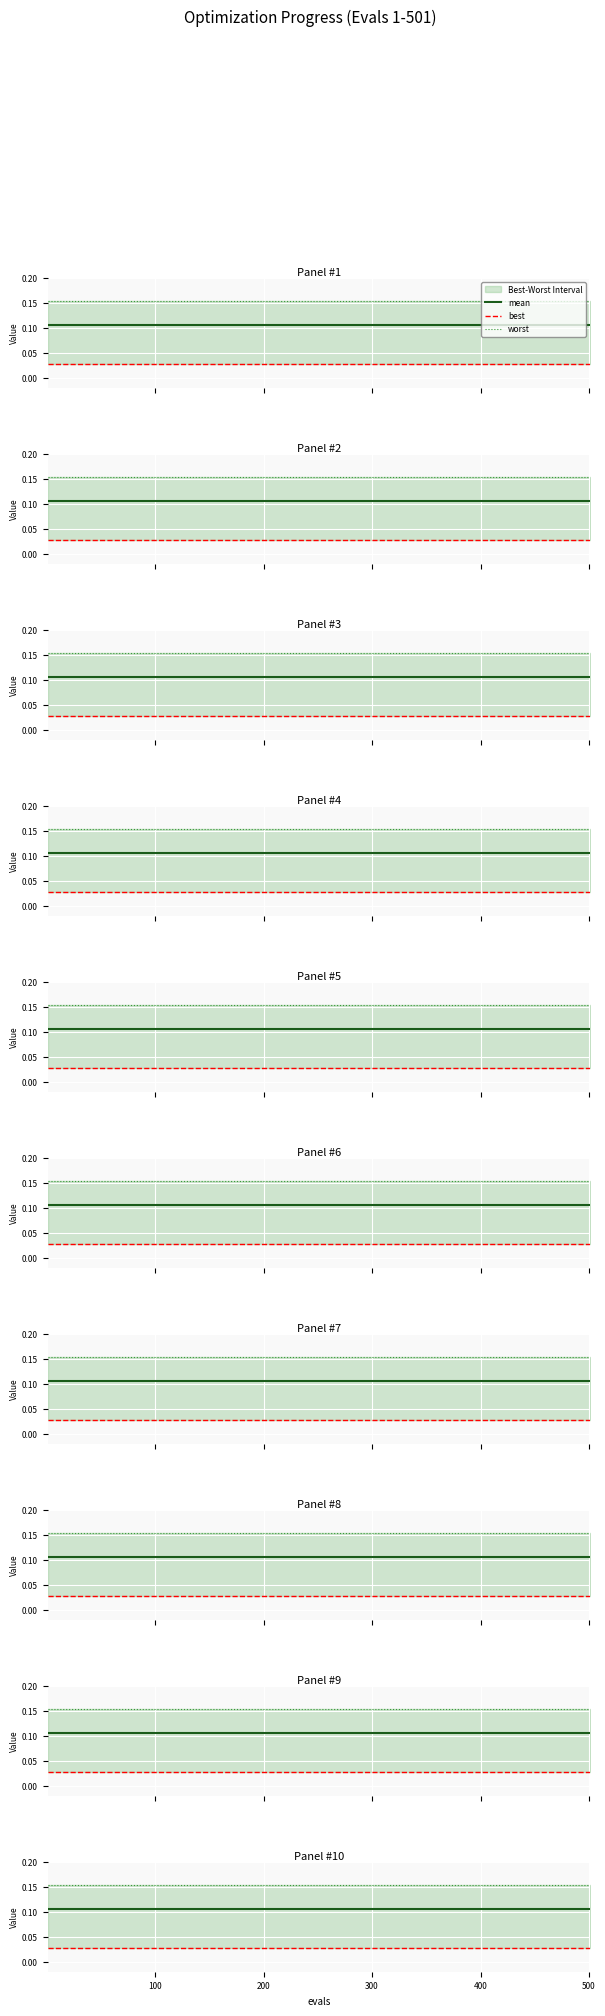

What is the label of the 6th point from the left?

500